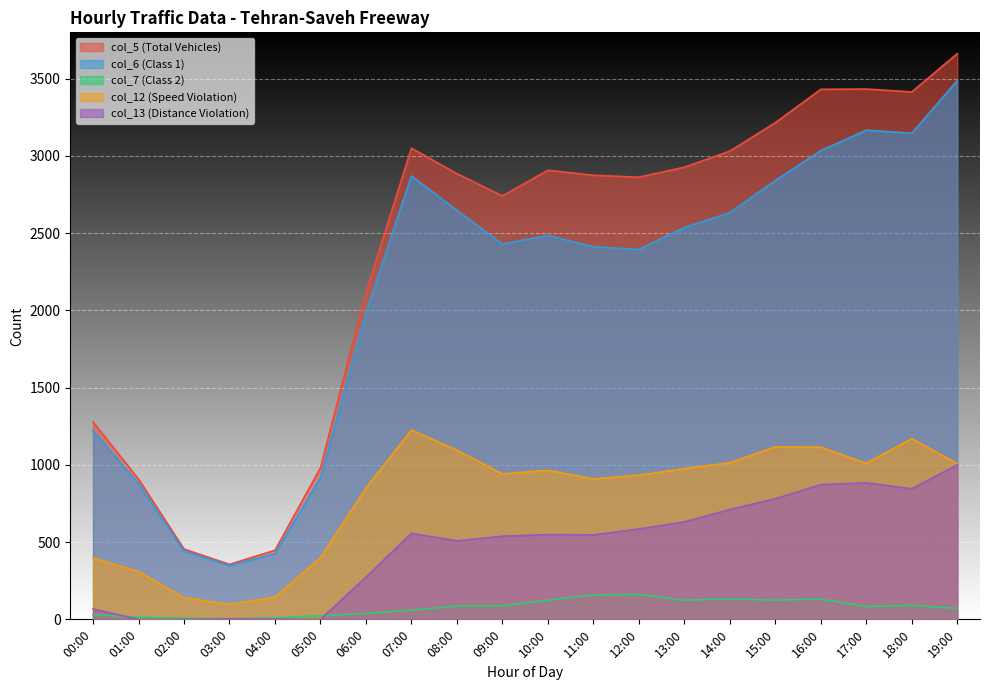

Reading left to right, extract all data points from this chart.

col_5 (Total Vehicles): 00:00=1278	01:00=908	02:00=455	03:00=356	04:00=447	05:00=981	06:00=2115	07:00=3050	08:00=2885	09:00=2741	10:00=2907	11:00=2875	12:00=2862	13:00=2927	14:00=3031	15:00=3215	16:00=3431	17:00=3433	18:00=3414	19:00=3662
col_6 (Class 1): 00:00=1221	01:00=879	02:00=442	03:00=348	04:00=425	05:00=916	06:00=1984	07:00=2870	08:00=2648	09:00=2430	10:00=2485	11:00=2412	12:00=2394	13:00=2537	14:00=2632	15:00=2841	16:00=3034	17:00=3167	18:00=3147	19:00=3487
col_7 (Class 2): 00:00=30	01:00=14	02:00=7	03:00=3	04:00=10	05:00=23	06:00=38	07:00=59	08:00=86	09:00=87	10:00=124	11:00=158	12:00=161	13:00=124	14:00=132	15:00=124	16:00=132	17:00=82	18:00=91	19:00=71
col_12 (Speed Violation): 00:00=398	01:00=309	02:00=141	03:00=97	04:00=144	05:00=399	06:00=849	07:00=1226	08:00=1095	09:00=942	10:00=965	11:00=909	12:00=933	13:00=976	14:00=1014	15:00=1117	16:00=1115	17:00=1010	18:00=1170	19:00=1008
col_13 (Distance Violation): 00:00=67	01:00=0	02:00=0	03:00=3	04:00=2	05:00=0	06:00=273	07:00=557	08:00=508	09:00=538	10:00=549	11:00=547	12:00=585	13:00=631	14:00=711	15:00=781	16:00=872	17:00=884	18:00=845	19:00=1000